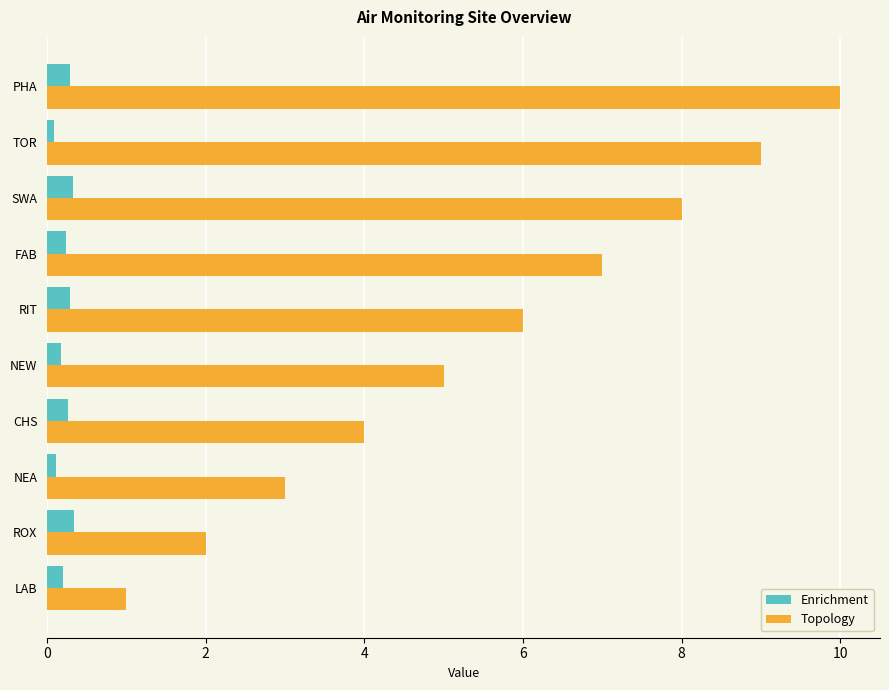

What is the sum of the Topology values at ROX and SWA?

10.0